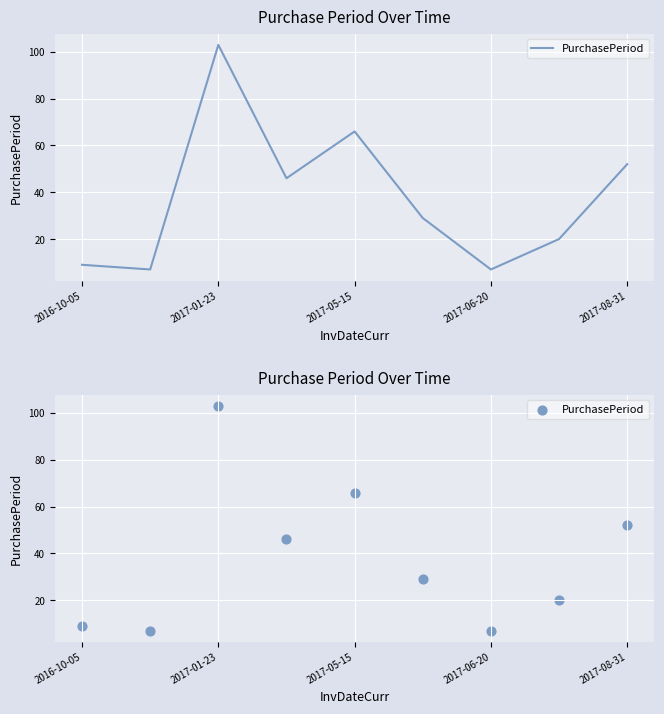

Which has a higher value, 7 or 6?

7